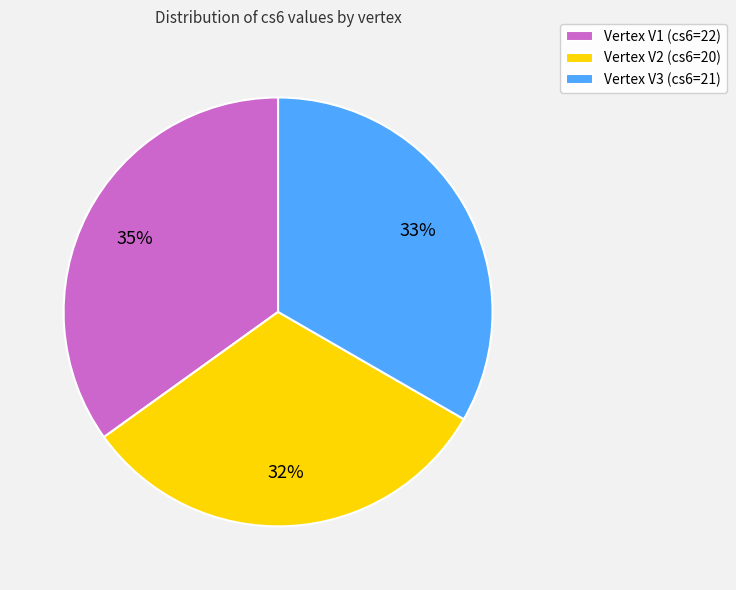

What percentage is the Vertex V2 (cs6=20) slice, to the nearest percent?

32%